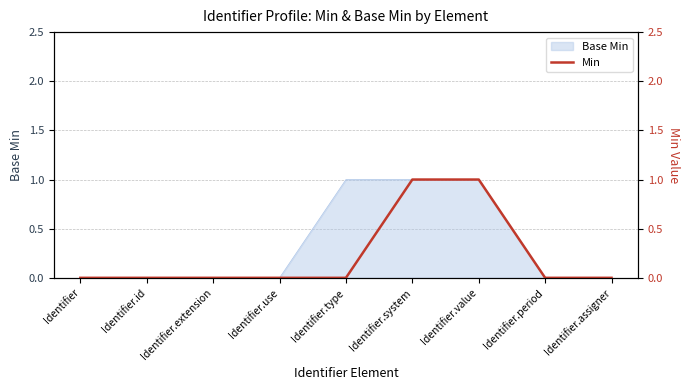

Does the chart display data point markers on the line(s)?

No